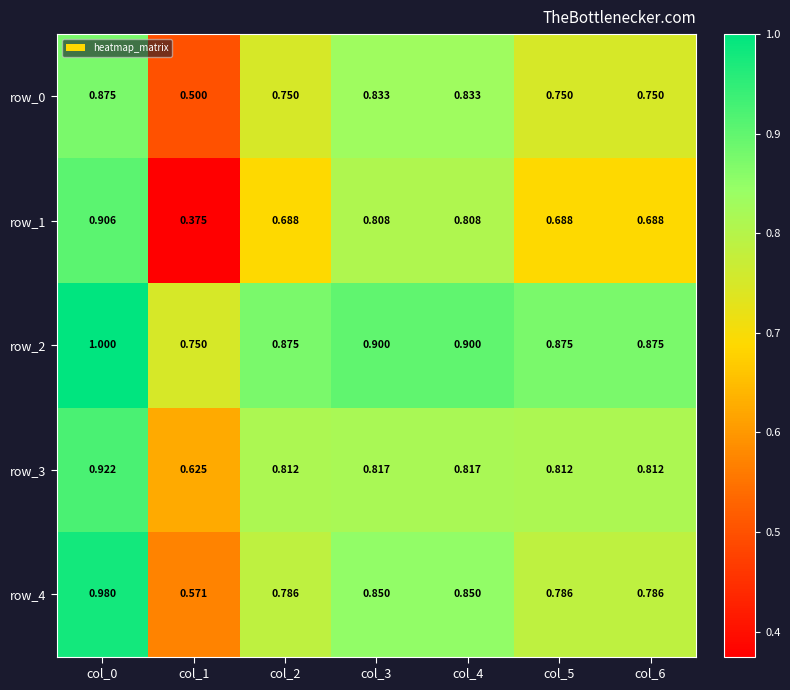

Is the value of row_3 at col_1 greater than the value of row_1 at col_2?

No